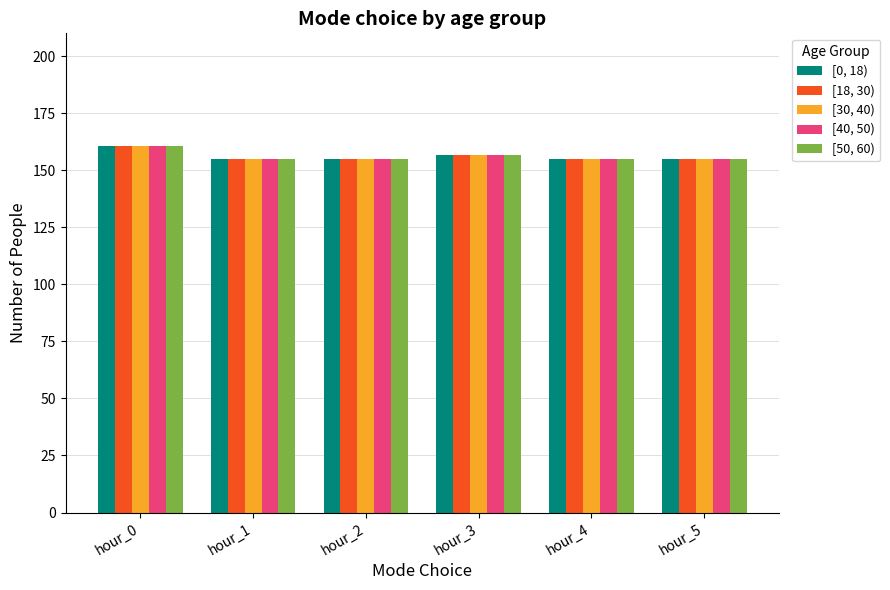

At which label is [50, 60) closest to 157?

hour_3